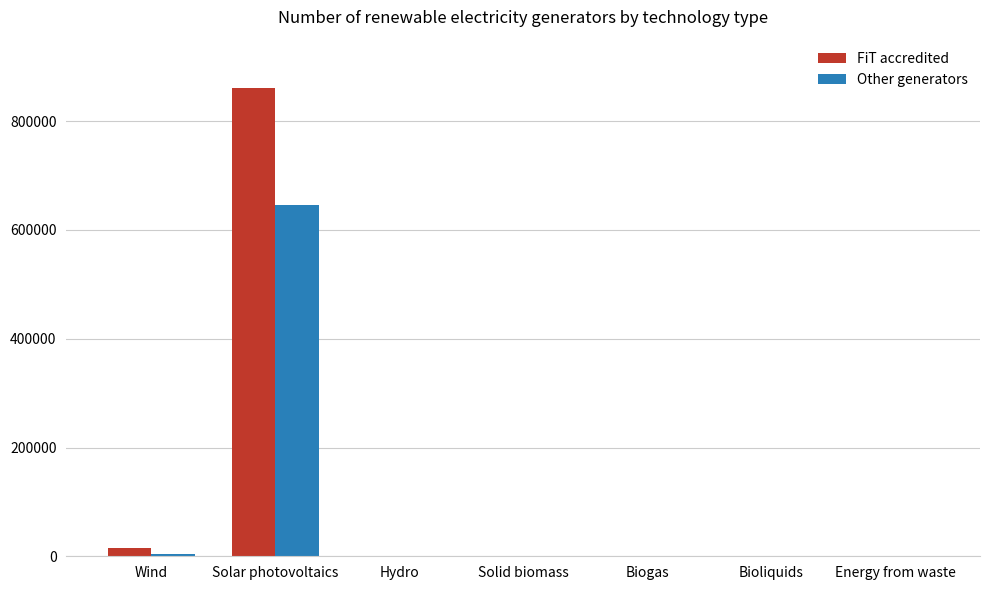

Which series has the largest total across all categories?

FiT accredited